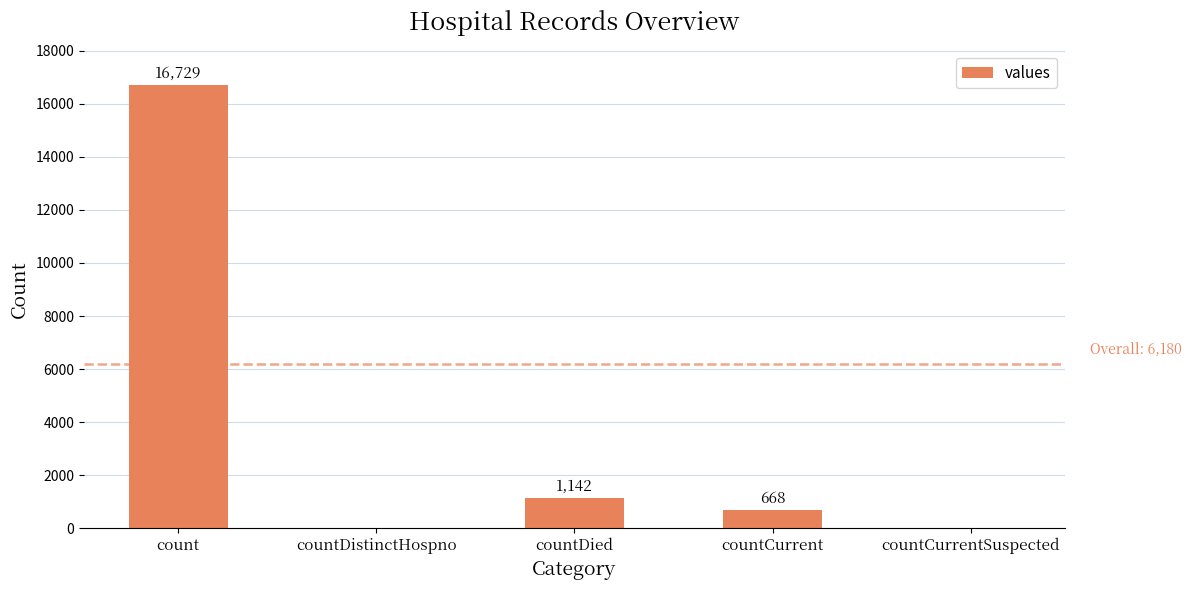

What is the maximum value shown in the chart?

16729